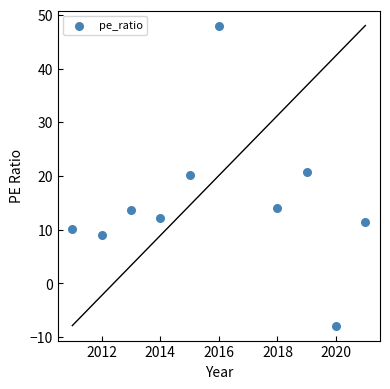

What is the average Y value?

15.1